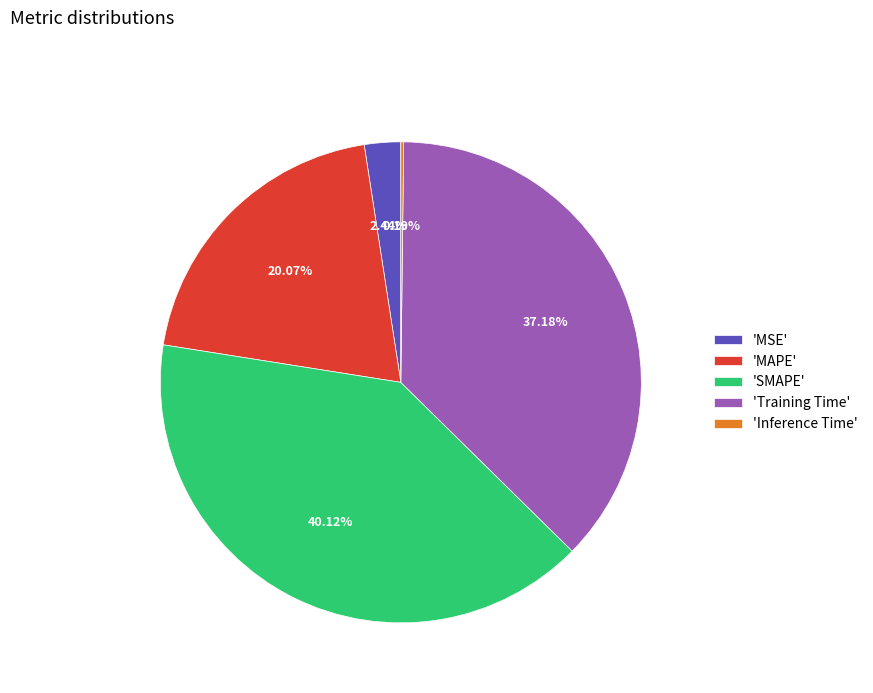

Combined, do 'SMAPE' and 'MSE' account for over 50%?

No